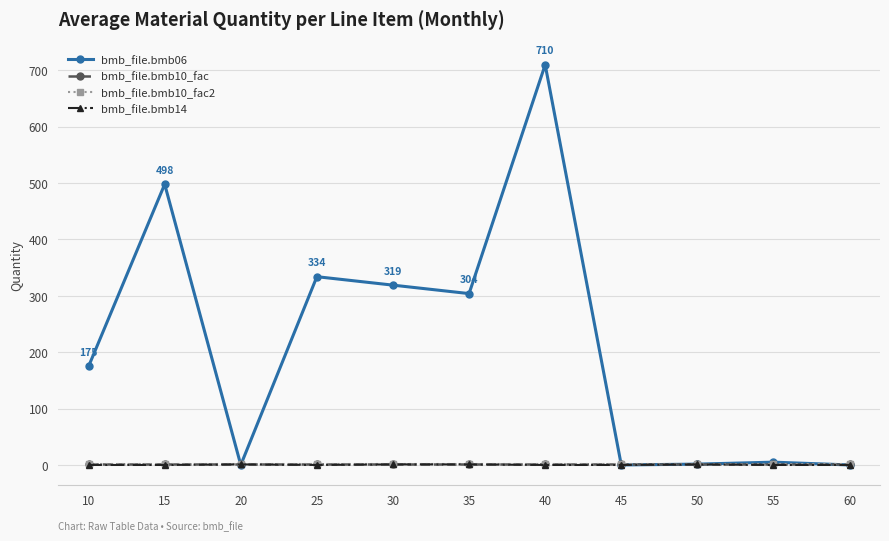

Is the value of bmb_file.bmb10_fac2 at 15 greater than the value of bmb_file.bmb06 at 30?

No